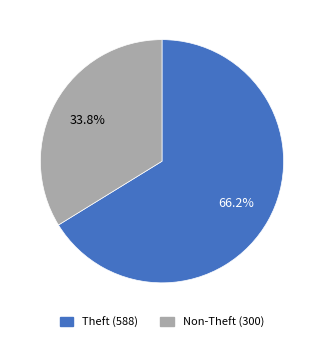

Is there a majority slice in this chart?

Yes